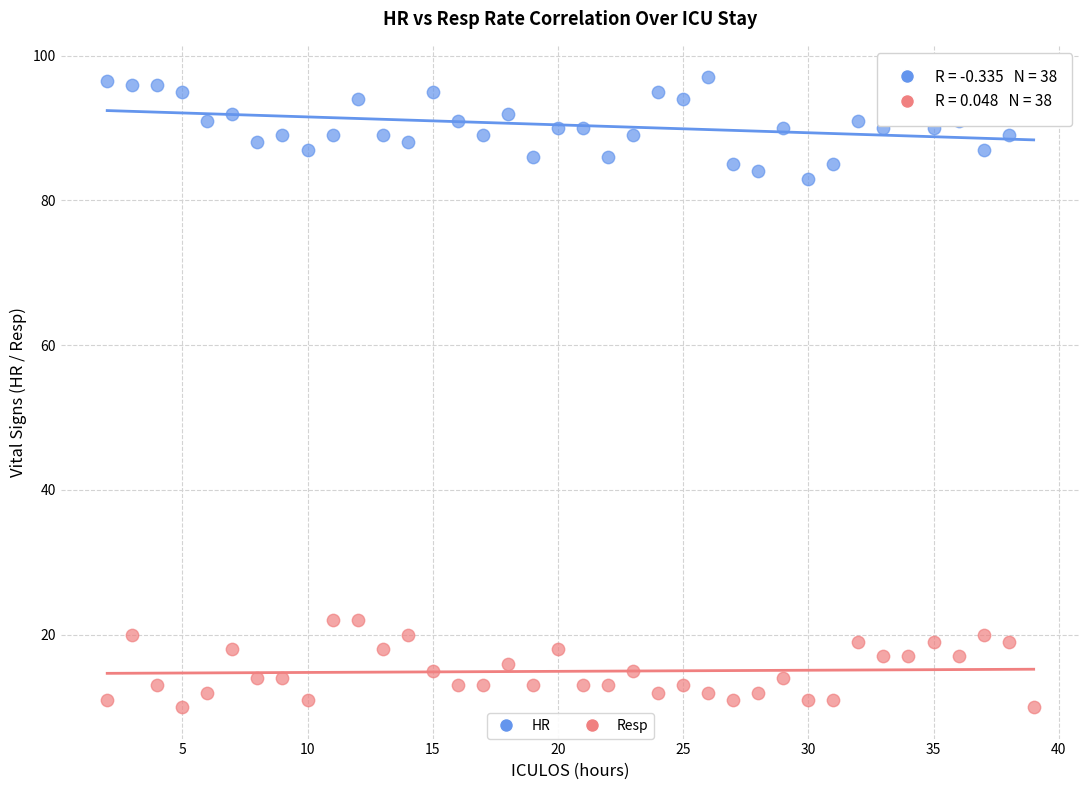

Across all series, what Y value is closest to 53?

83.0